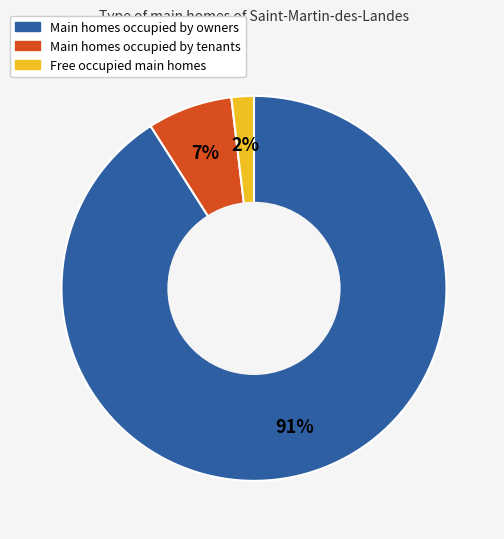

To the nearest percent, what is the difference between the largest and smallest slice percentages?

89%